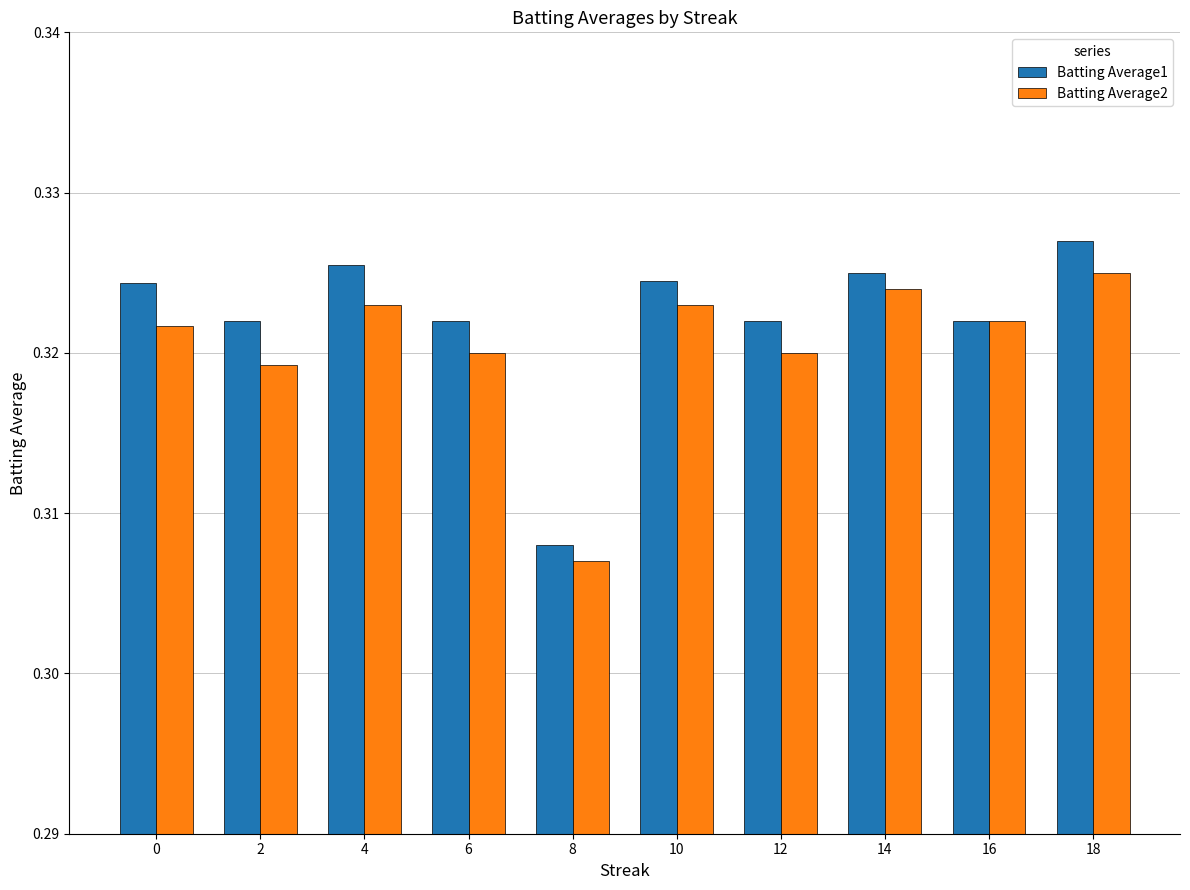

How many Batting Average2 values are between 0 and 1?

10